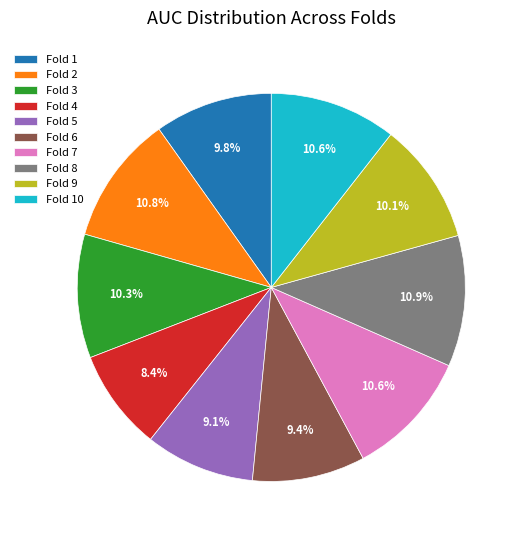

Is the sum of Fold 5 and Fold 9 greater than half?

No